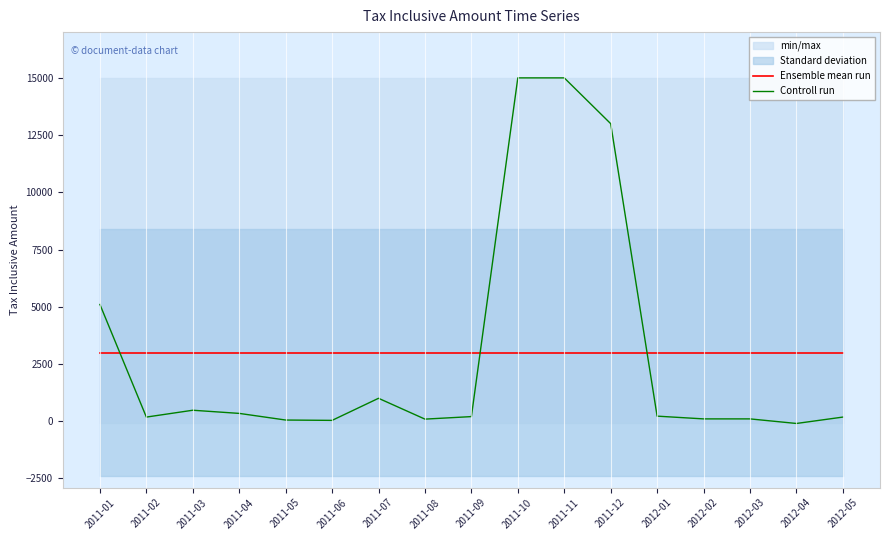

Rank the series by their average value, from highest to lowest.

Controll run, Ensemble mean run